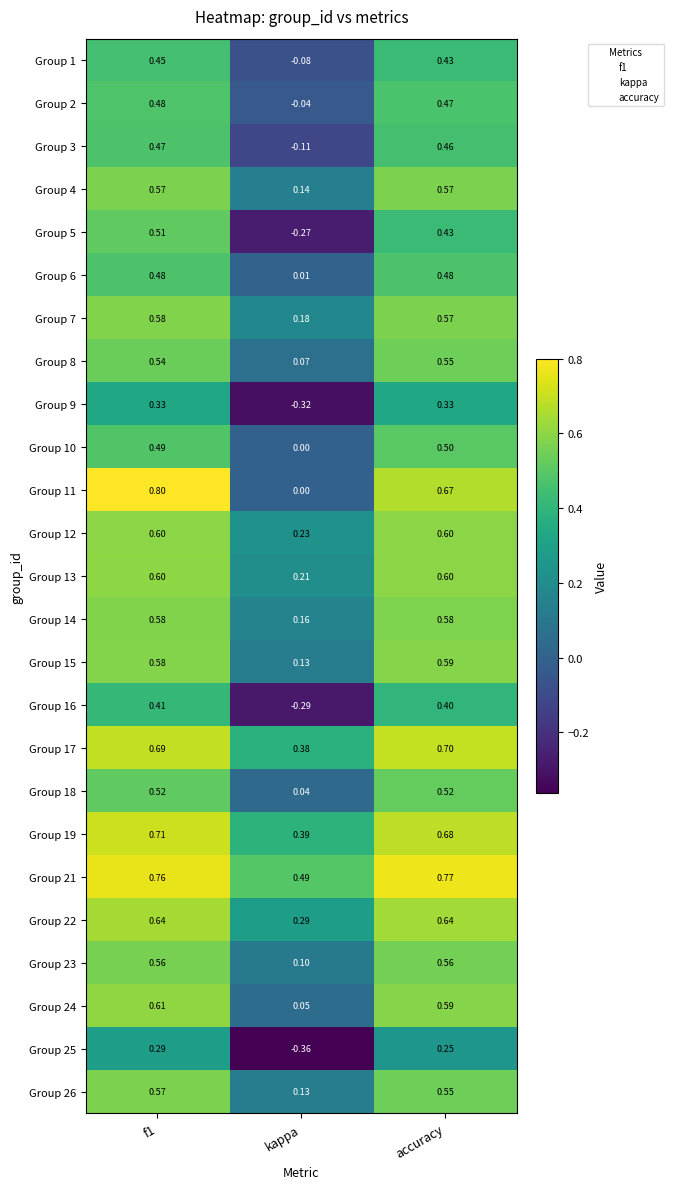

At which category does the chart reach its minimum across all series?

kappa